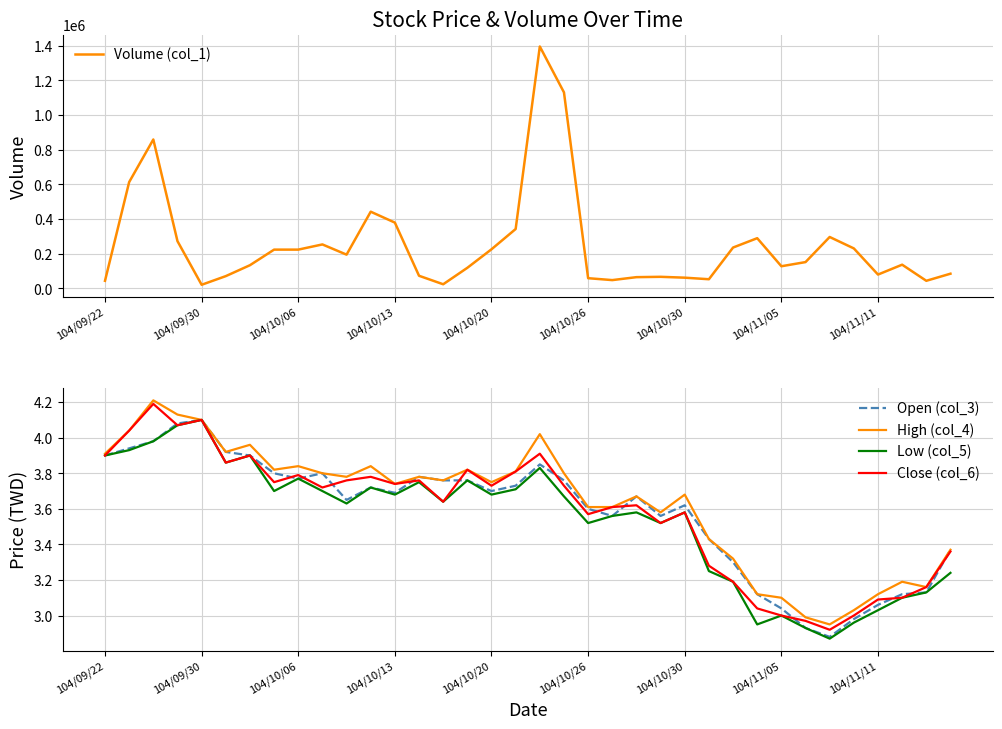

What is the highest value of the Volume (col_1) series?

1396000